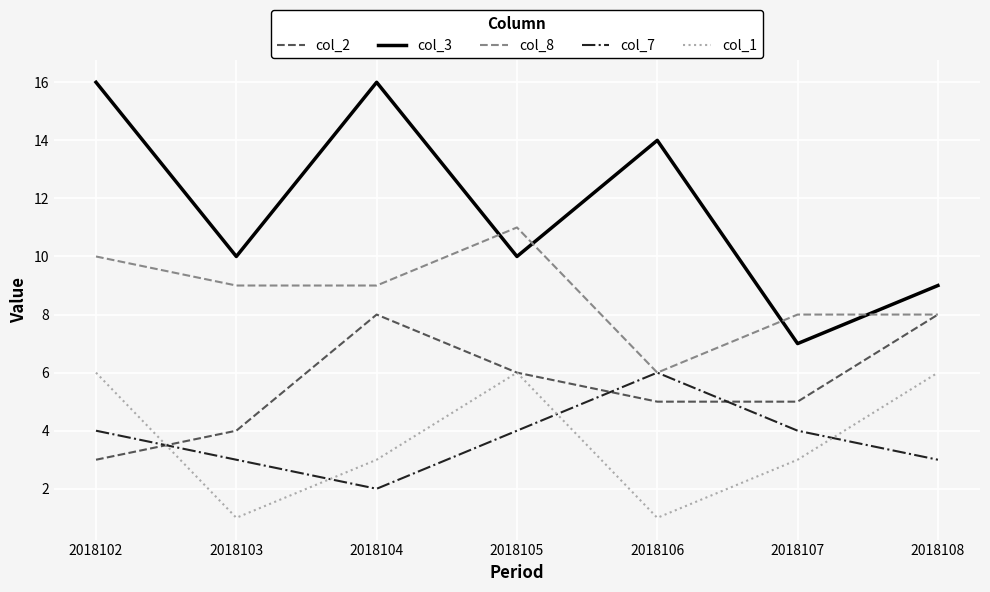

Reading left to right, list all the values displayed in this chart.

col_2: 2018102=3	2018103=4	2018104=8	2018105=6	2018106=5	2018107=5	2018108=8
col_3: 2018102=16	2018103=10	2018104=16	2018105=10	2018106=14	2018107=7	2018108=9
col_8: 2018102=10	2018103=9	2018104=9	2018105=11	2018106=6	2018107=8	2018108=8
col_7: 2018102=4	2018103=3	2018104=2	2018105=4	2018106=6	2018107=4	2018108=3
col_1: 2018102=6	2018103=1	2018104=3	2018105=6	2018106=1	2018107=3	2018108=6